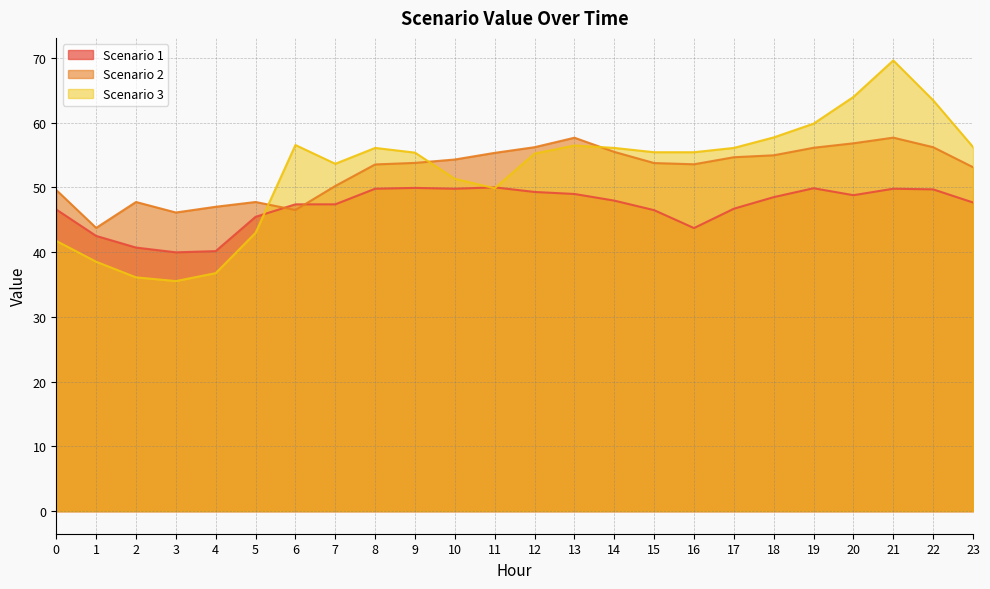

Is the value of Scenario 1 at 15 greater than the value of Scenario 3 at 15?

No